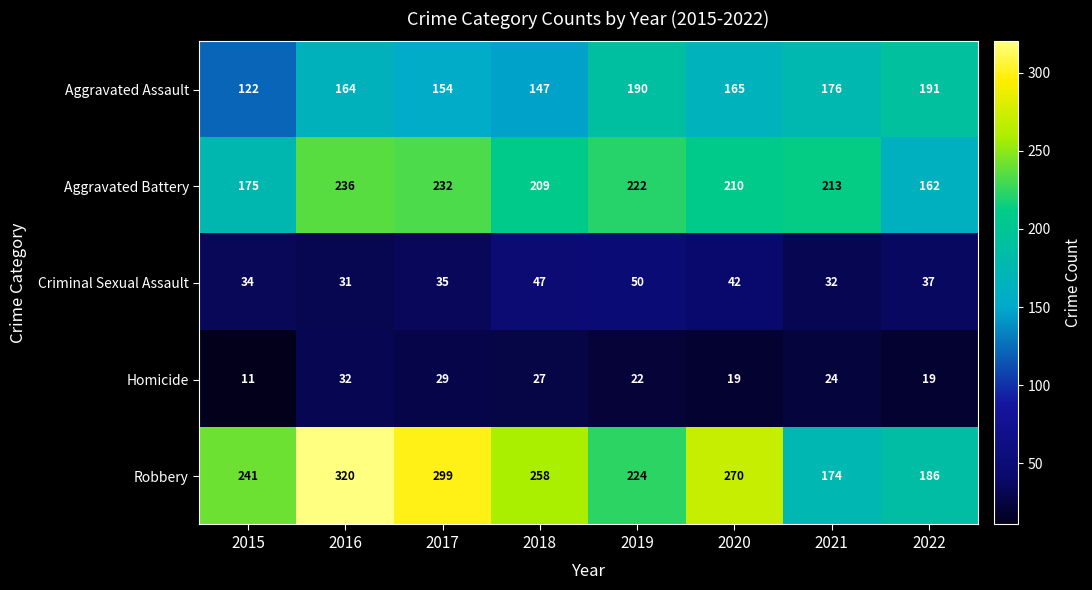

What is the greatest value displayed?

320